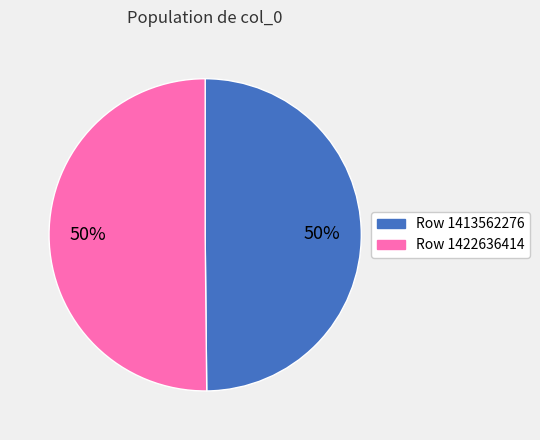

The Row 1413562276 slice represents 61% of the pie. True or false?

False